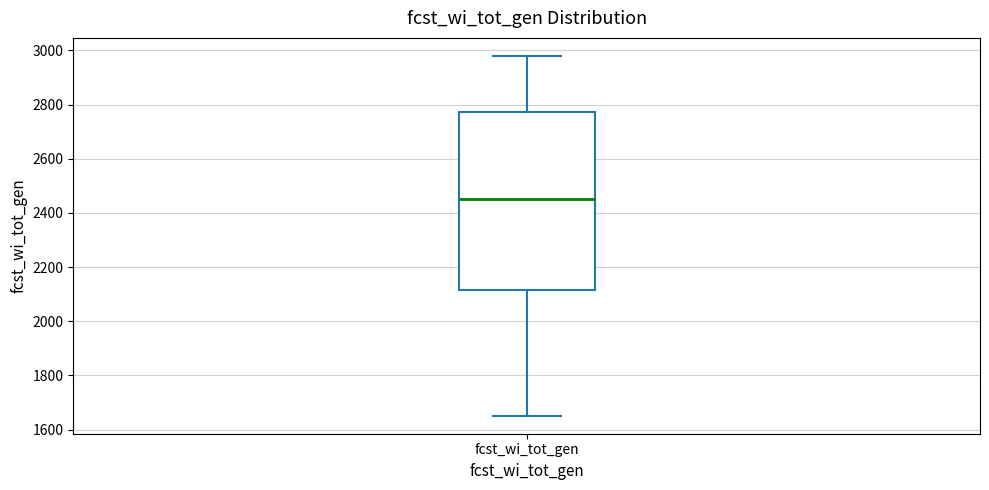

Read this box plot against the y-axis: the position of the median line, the range covered by the box, and the ends of both whiskers. The values are not printed on the chart, so give them approximately, as read against the axis.

median 2460, box 2120 to 2780, whiskers 1660 to 2980